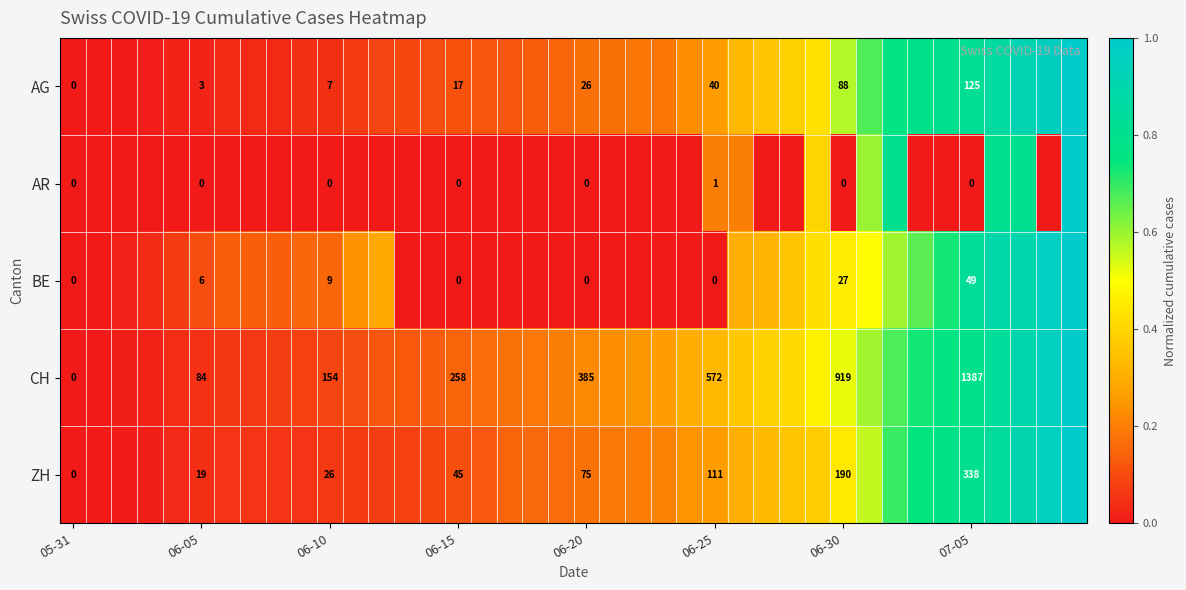

At how many categories does at least one series exceed 0?

39